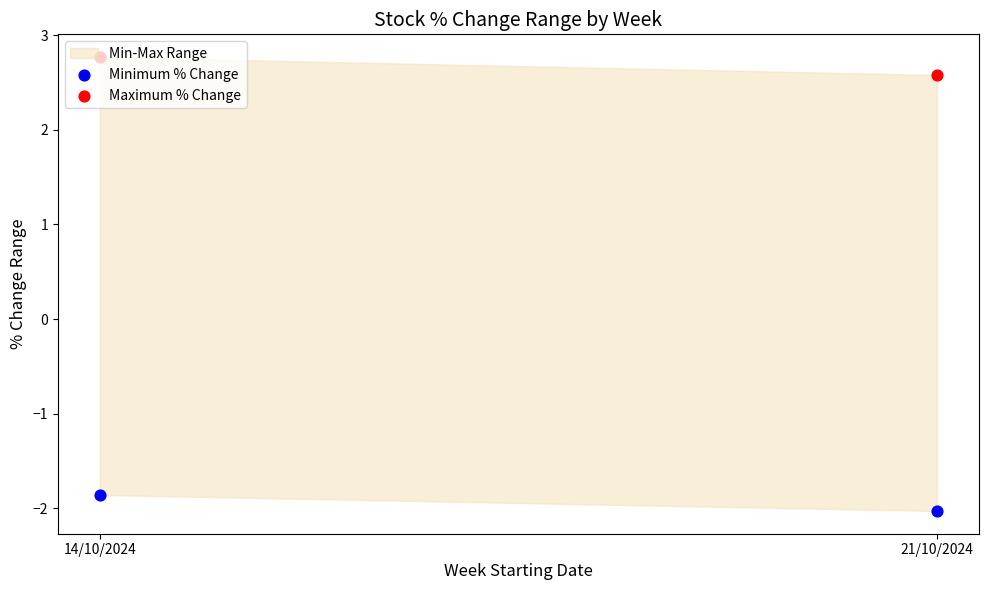

At which category is the sum across all series the highest?

14/10/2024